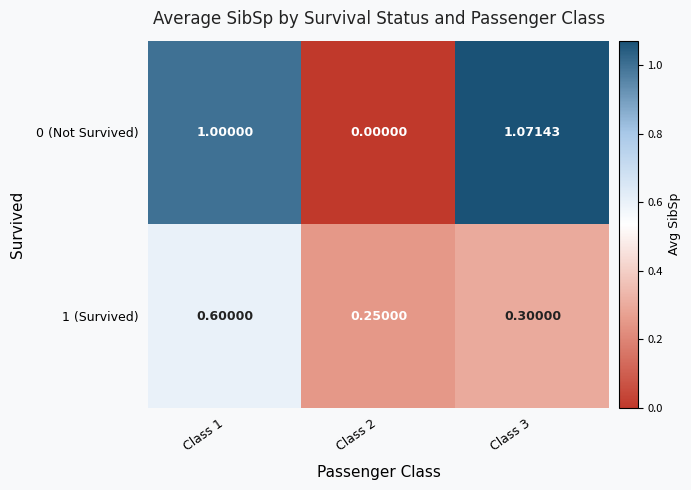

How many series are shown in this chart?

2